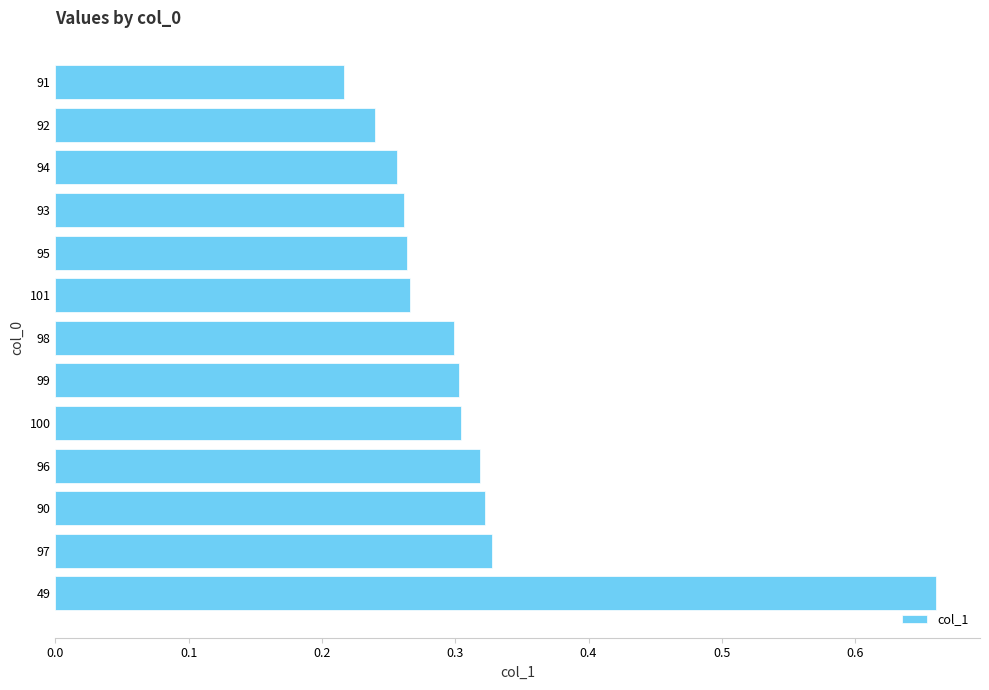

What is the sum of all values?

4.0